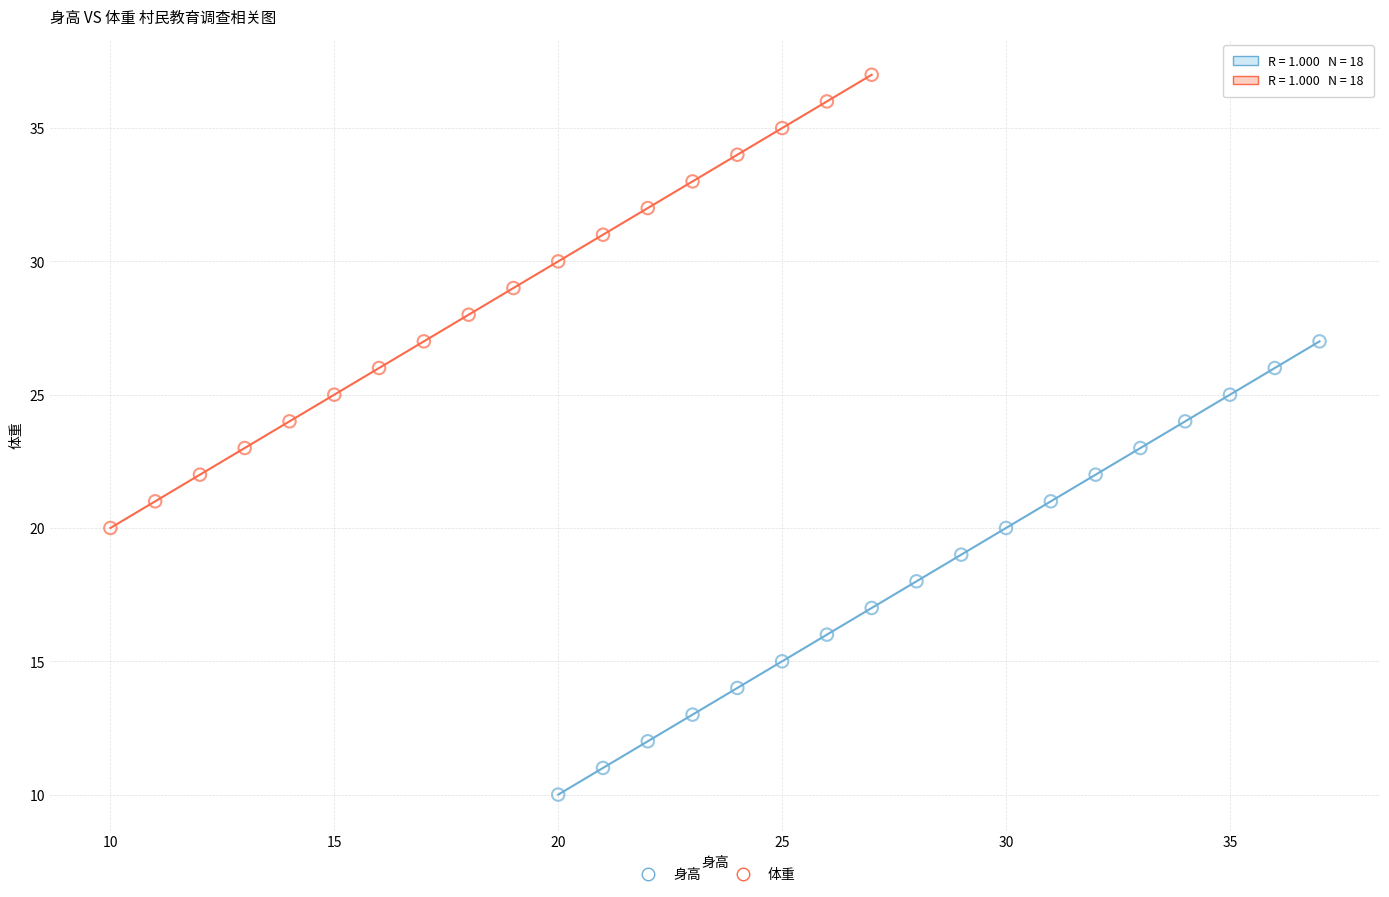

Which series contains the lowest Y value?

身高